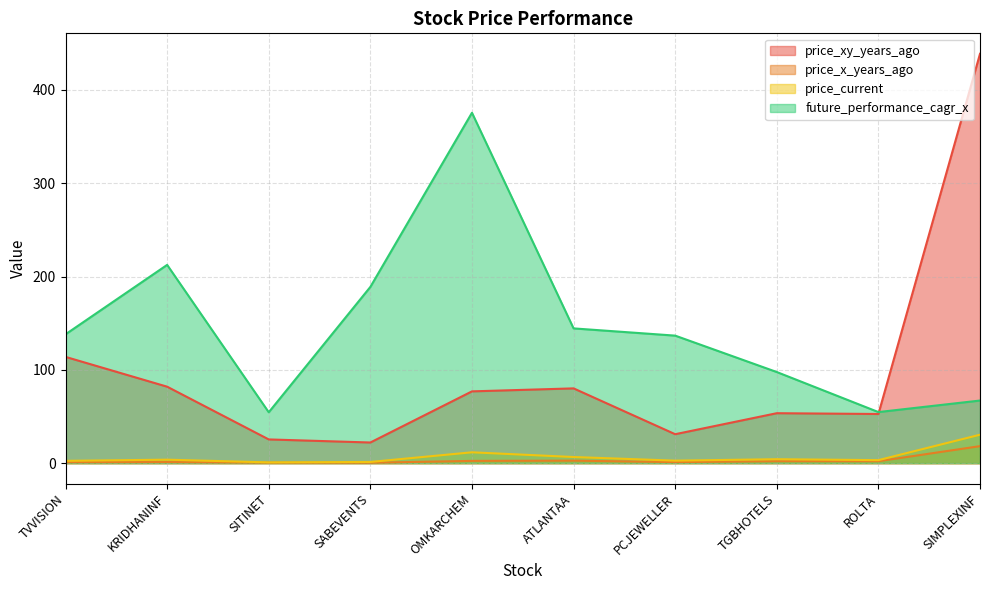

True or false: price_xy_years_ago and price_current cross at least once.

False